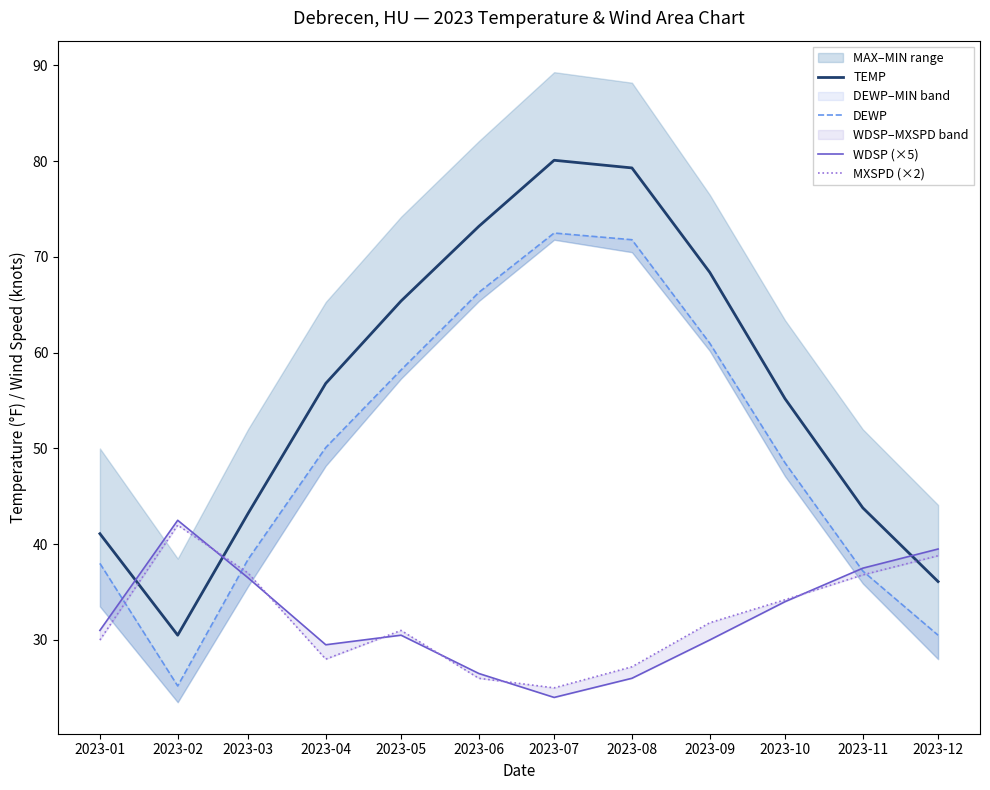

How many interior local peaks does the MXSPD (×2) series have?

2